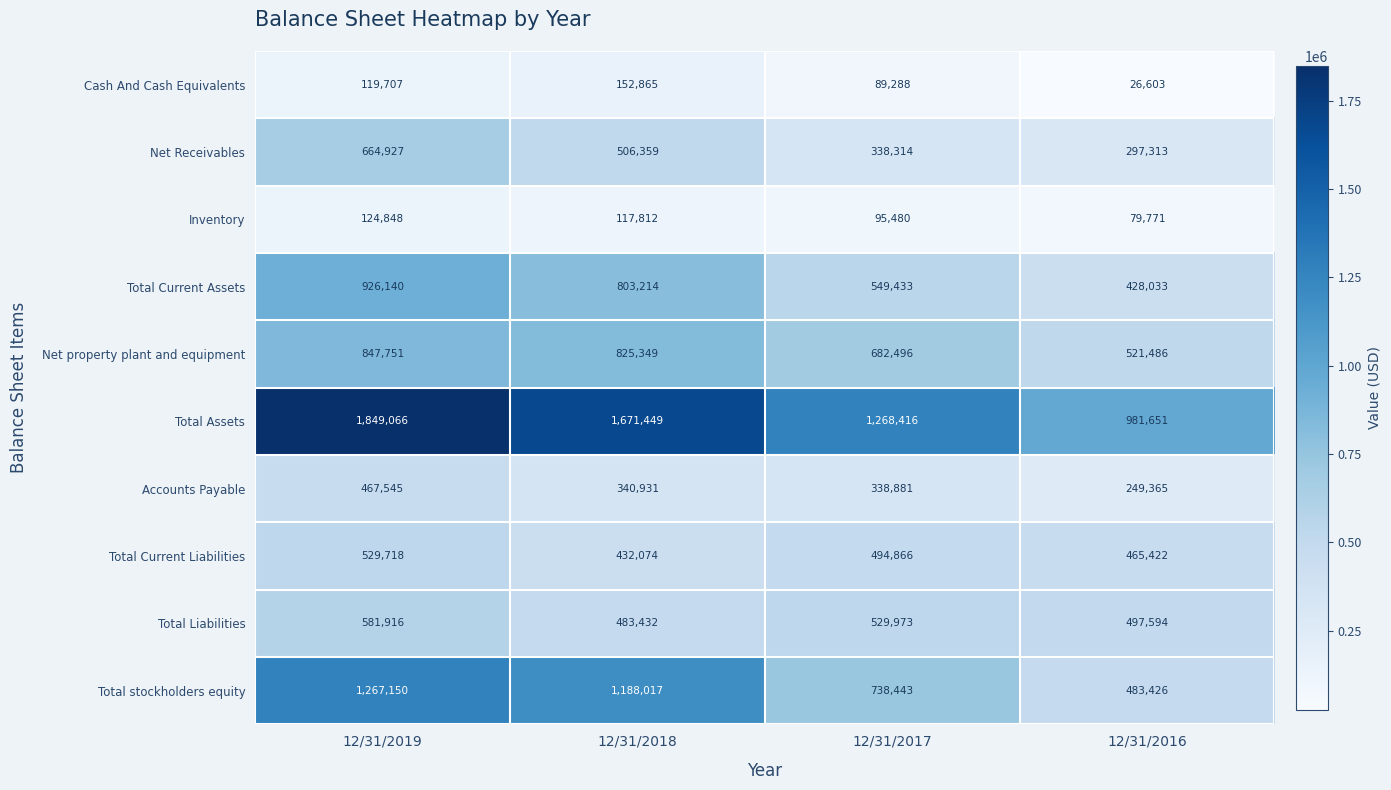

The value of Cash And Cash Equivalents at 12/31/2017 is 89288. True or false?

True